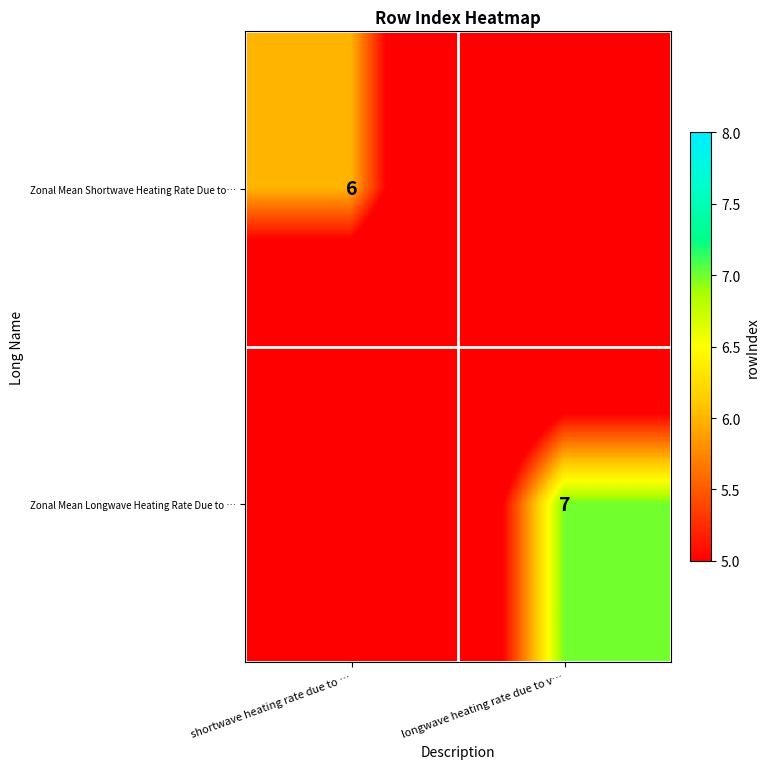

The value of Zonal Mean Longwave Heating Rate Due to … at longwave heating rate due to v… is 10. True or false?

False